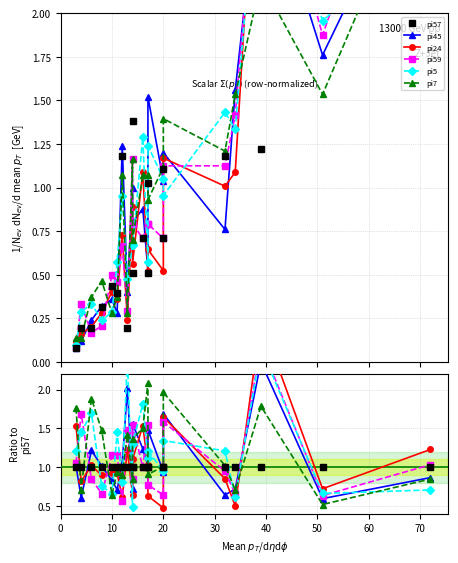

After their last crossing, which series has the higher values: pi24 or pi59?

pi24